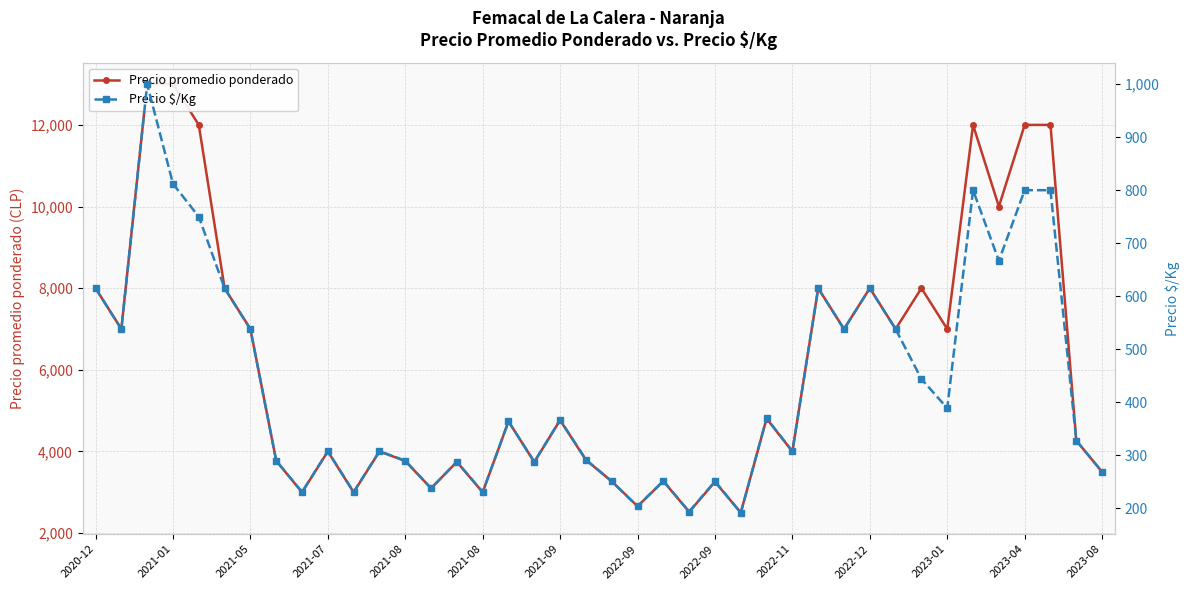

How many distinct data groups are displayed?

2